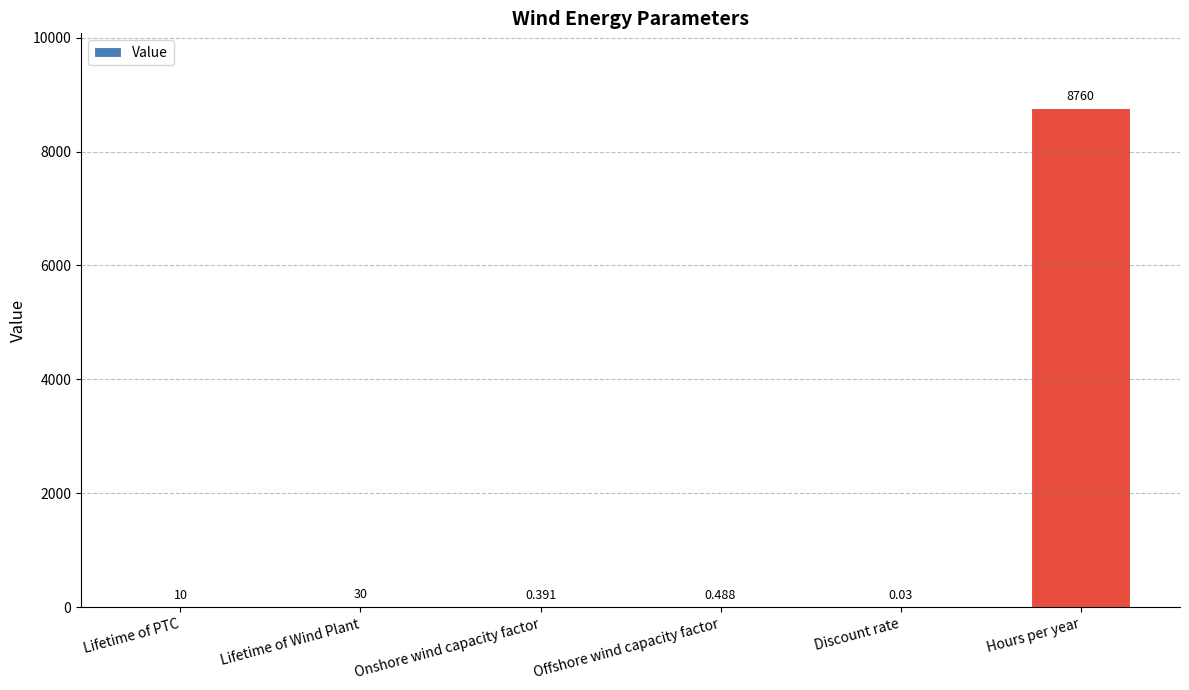

At which label is the value closest to 4380?

Lifetime of Wind Plant